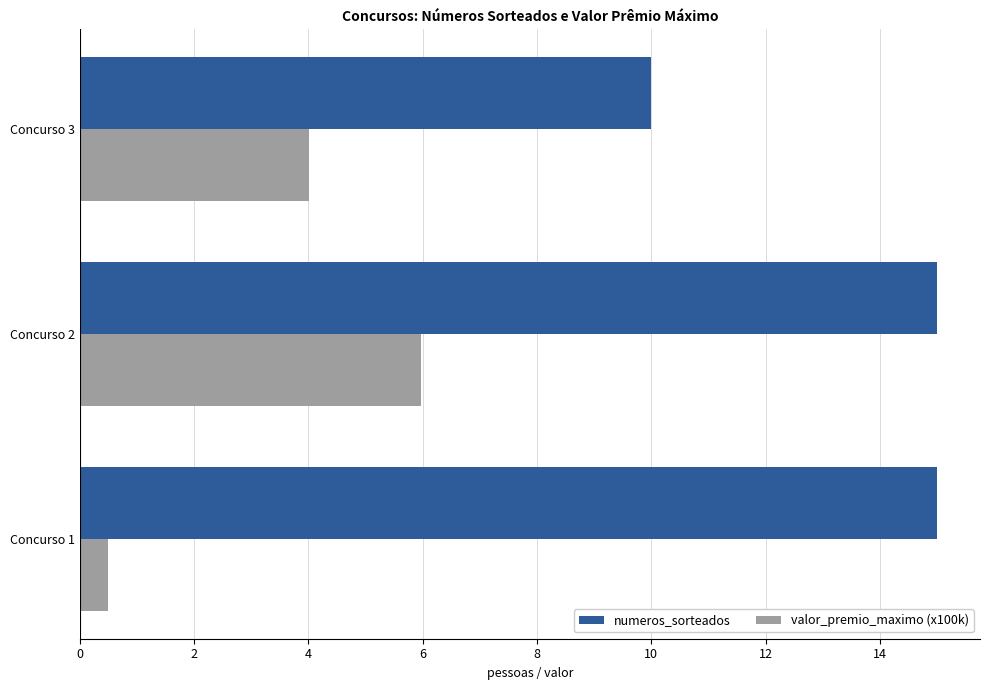

What is the difference between the maximum and minimum values in the numeros_sorteados series?

5.0